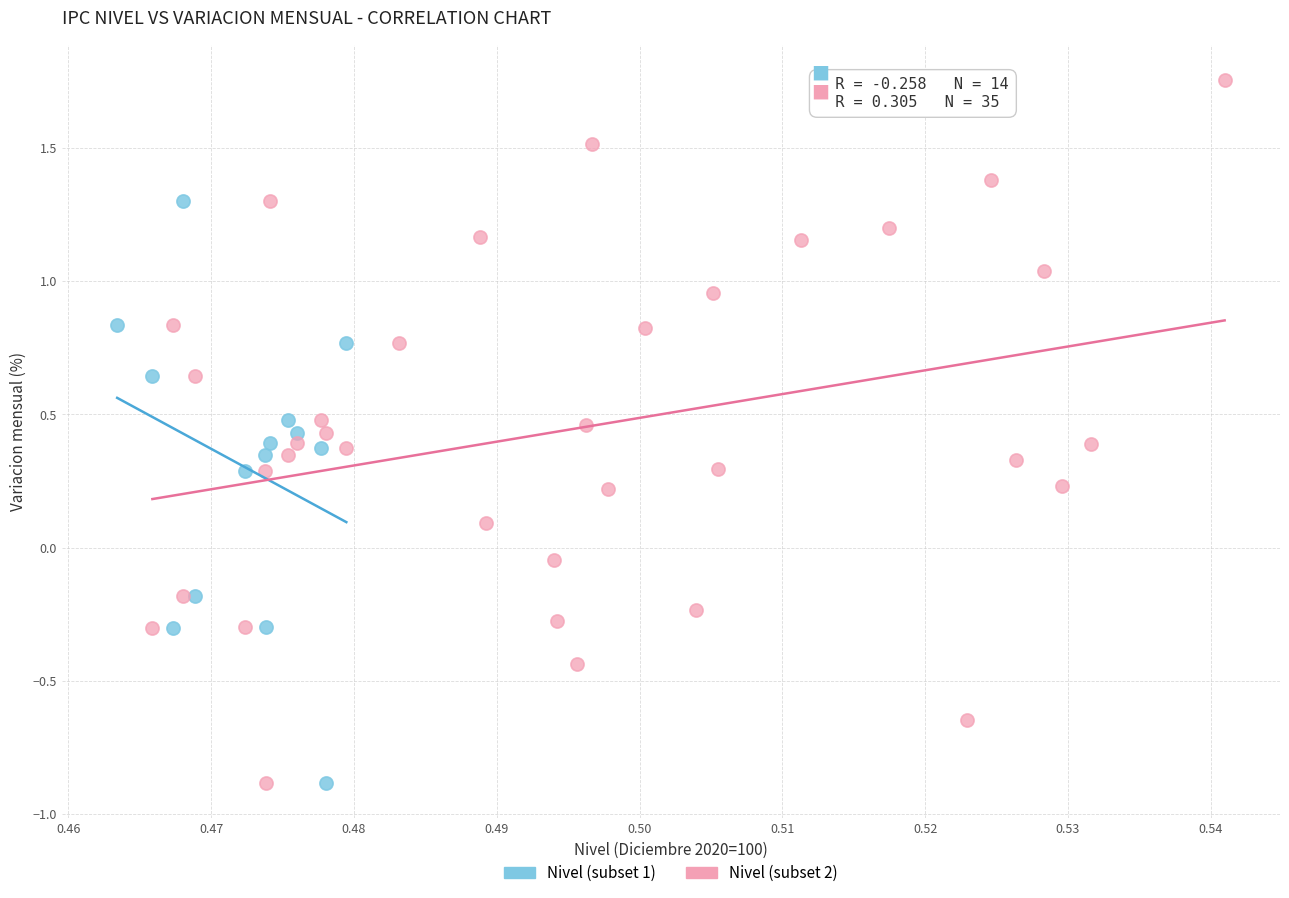

Which series has the largest Y range (max minus min)?

Nivel (subset 2)